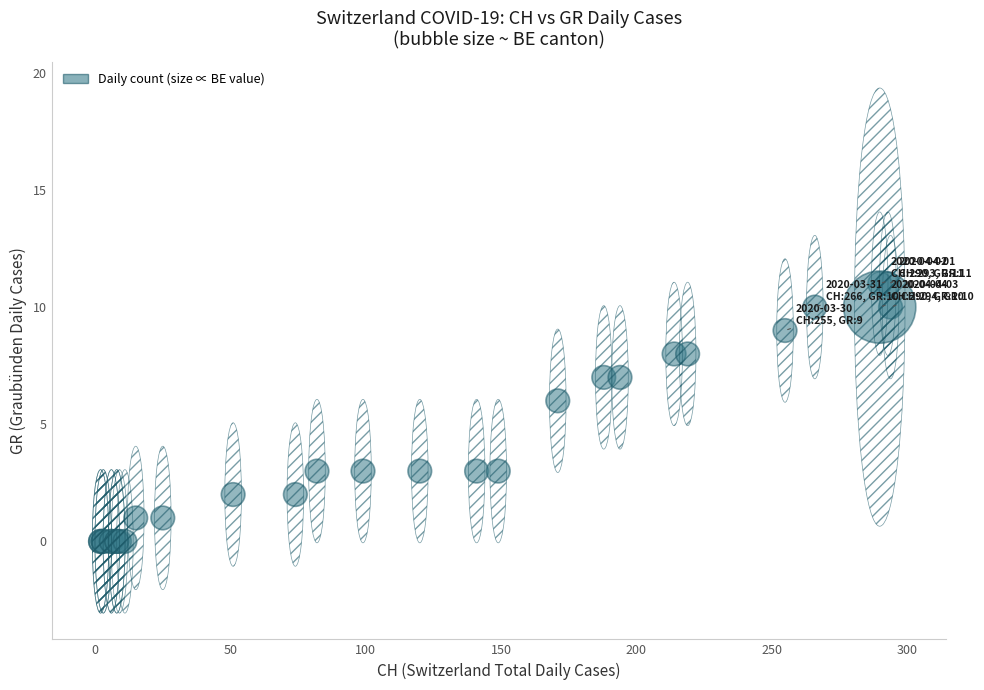

What Y value in the scatter plot is closest to 5?

6